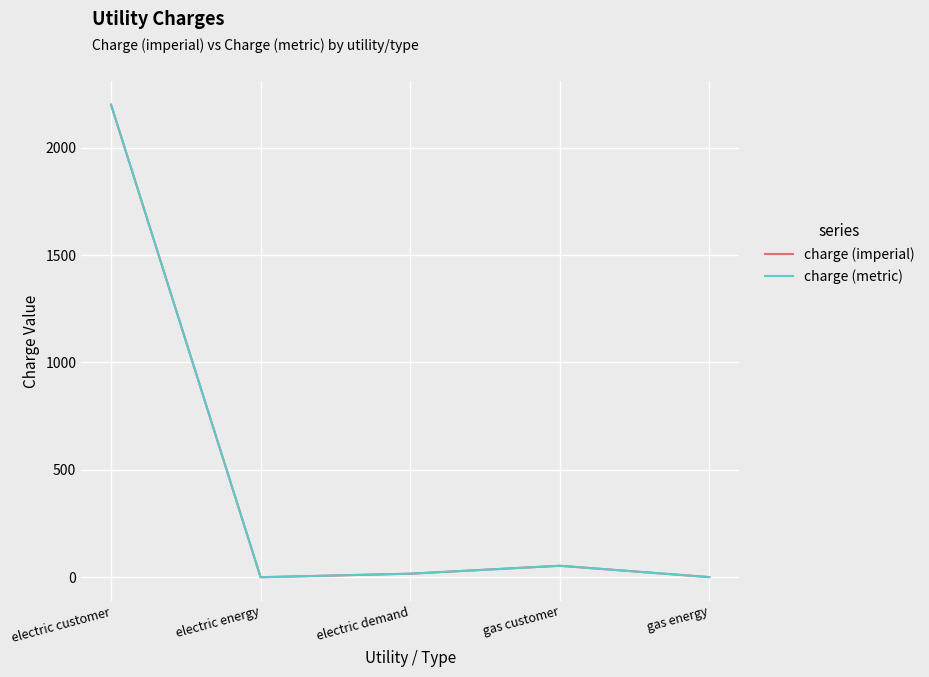

At which category is the sum across all series the highest?

electric customer